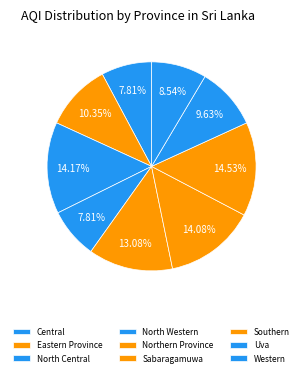

To the nearest percent, what percentage of the pie is Uva?

10%